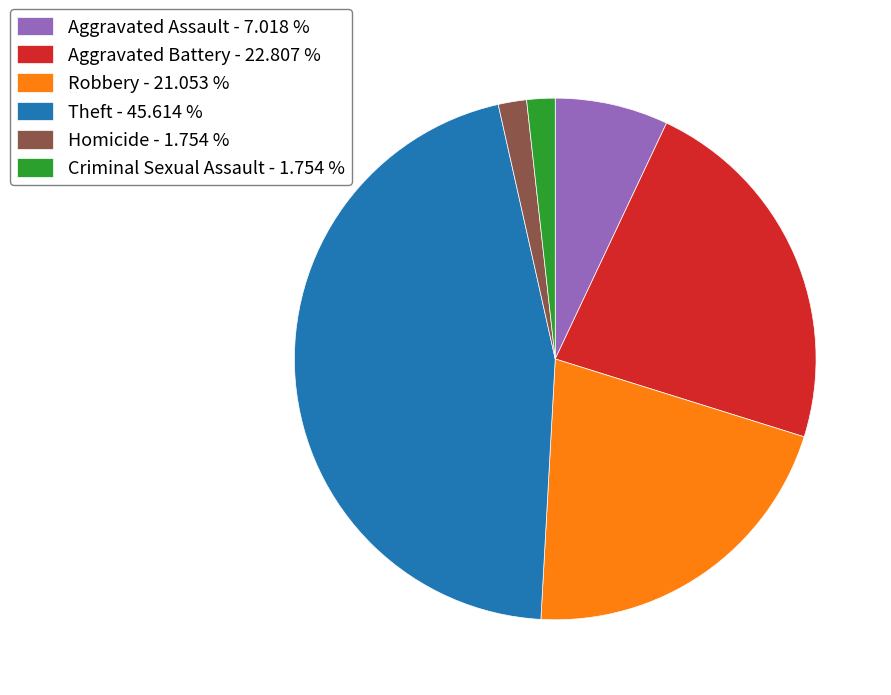

Which category has the biggest portion of the pie?

Theft - 45.614 %